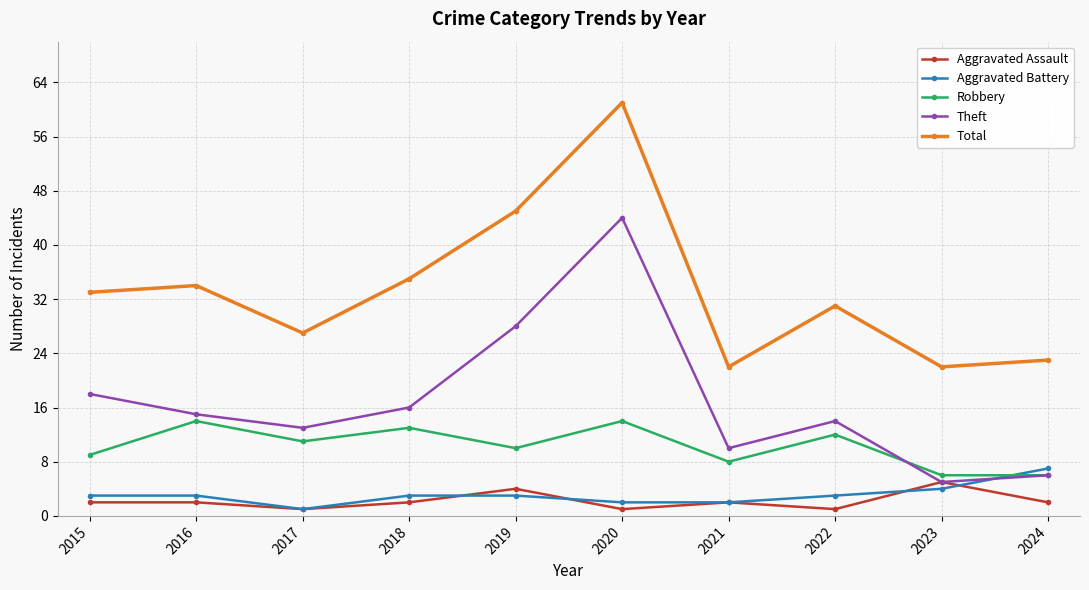

Where is the first local minimum for Robbery?

2017